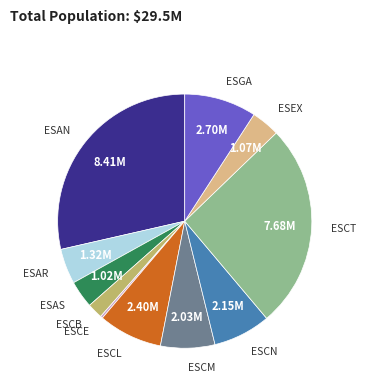

Is there any slice that represents more than half of the pie?

No